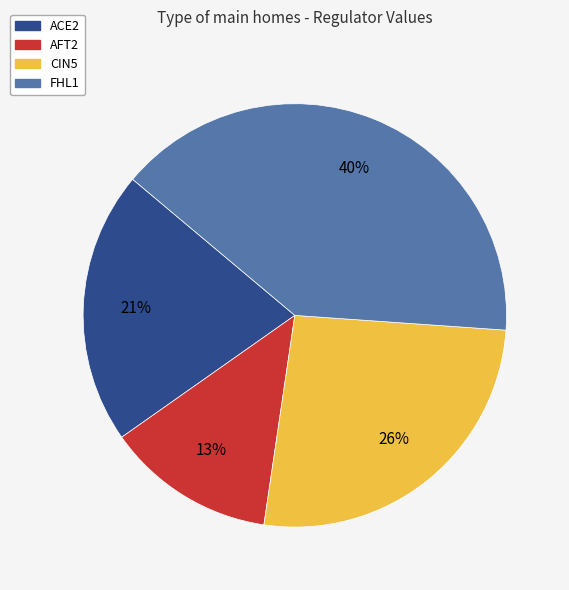

To the nearest percent, what is the combined percentage of FHL1 and ACE2?

61%